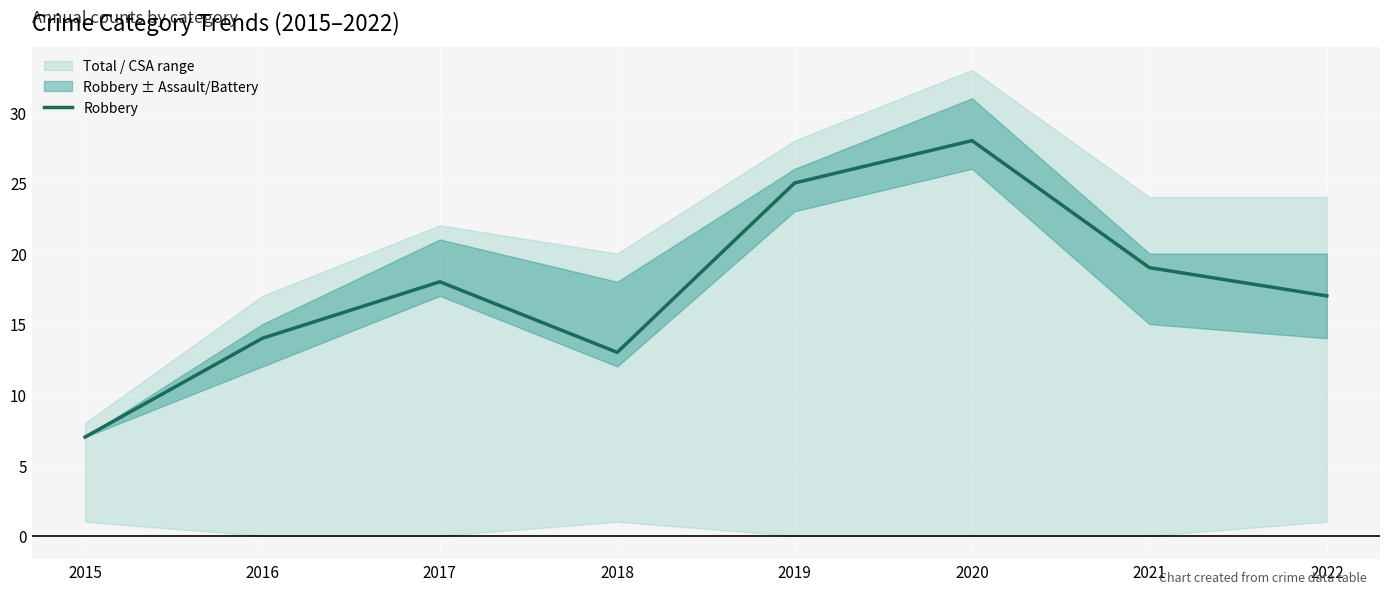

What is the smallest value displayed?

7